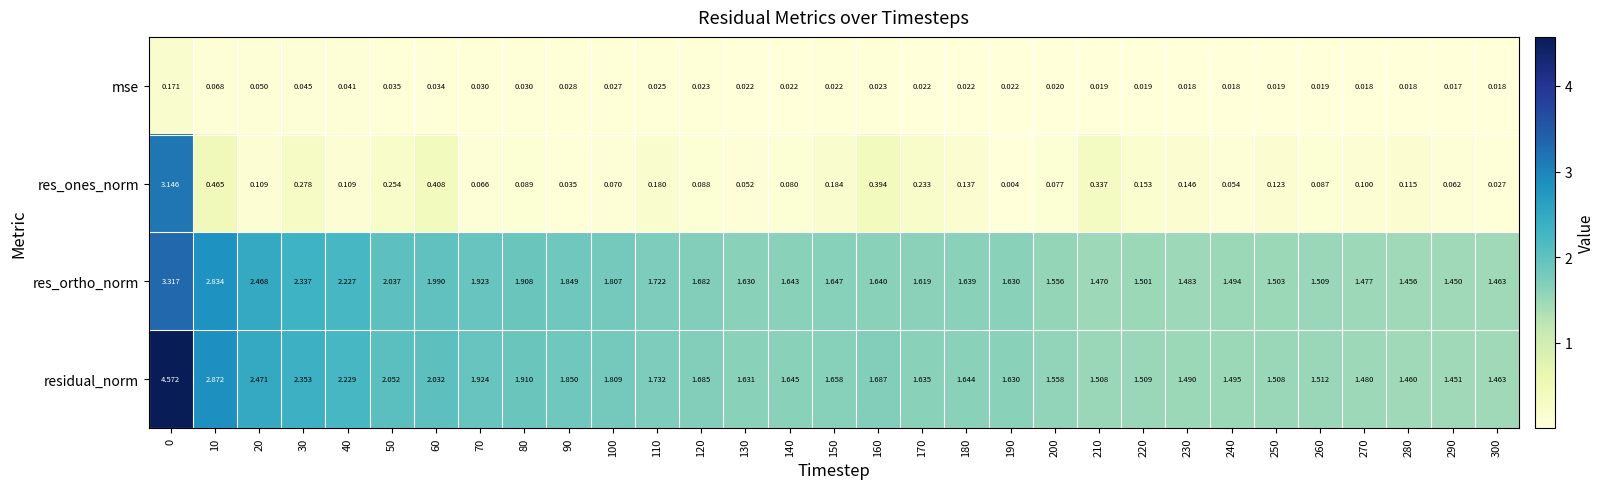

At 230, list the series in order from largest to smallest.

residual_norm, res_ortho_norm, res_ones_norm, mse